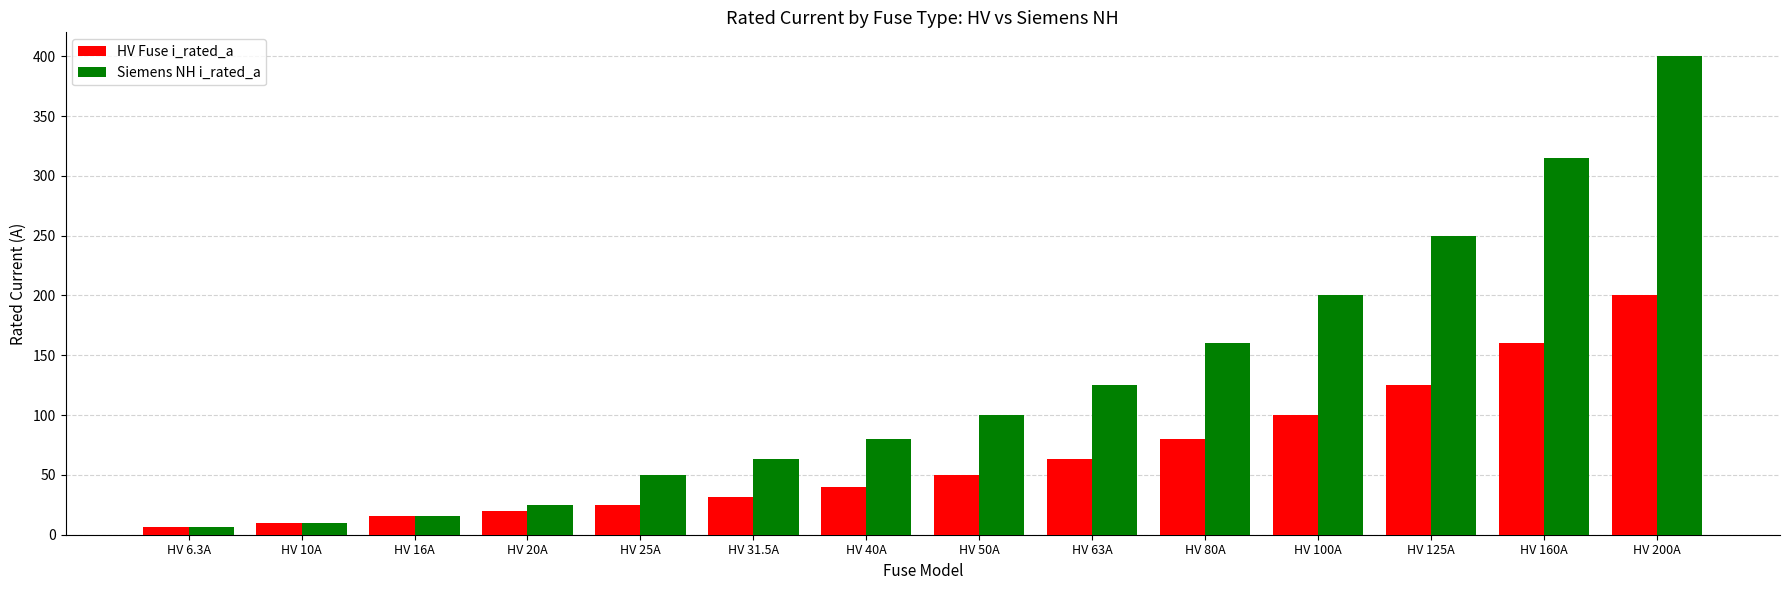

True or false: Siemens NH i_rated_a has a value of 203.1 at HV 160A.

False